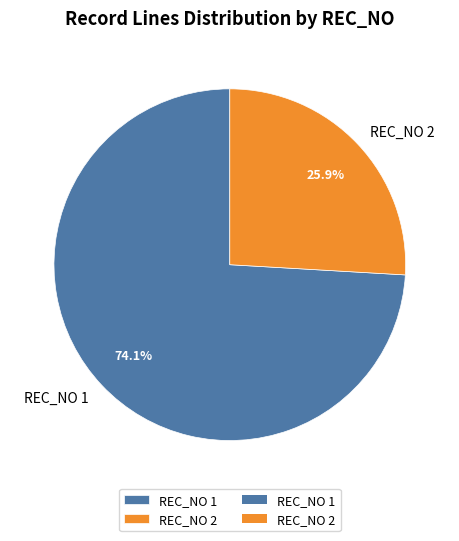

What is the total percentage of REC_NO 1 and REC_NO 2?

100.0%